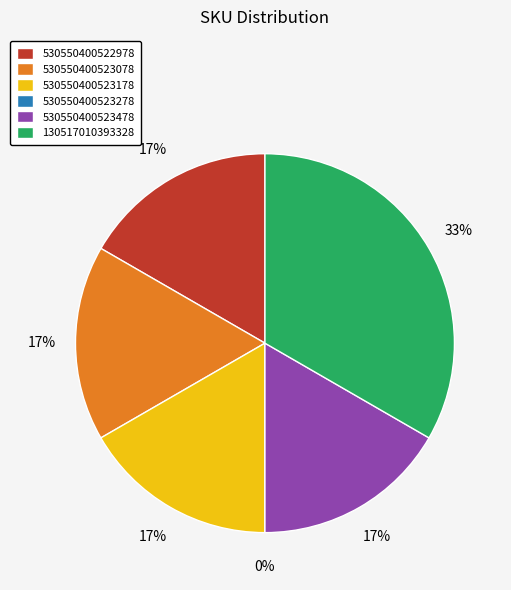

Between 530550400522978 and 530550400523278, which is larger?

530550400522978